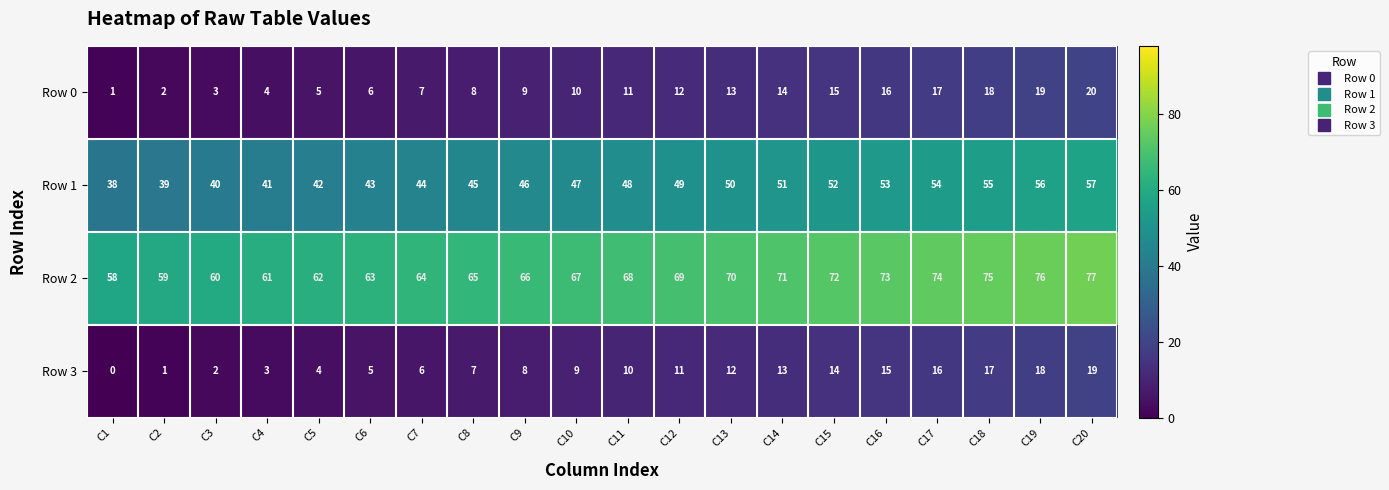

What is the average value of the Row 1 series?

48